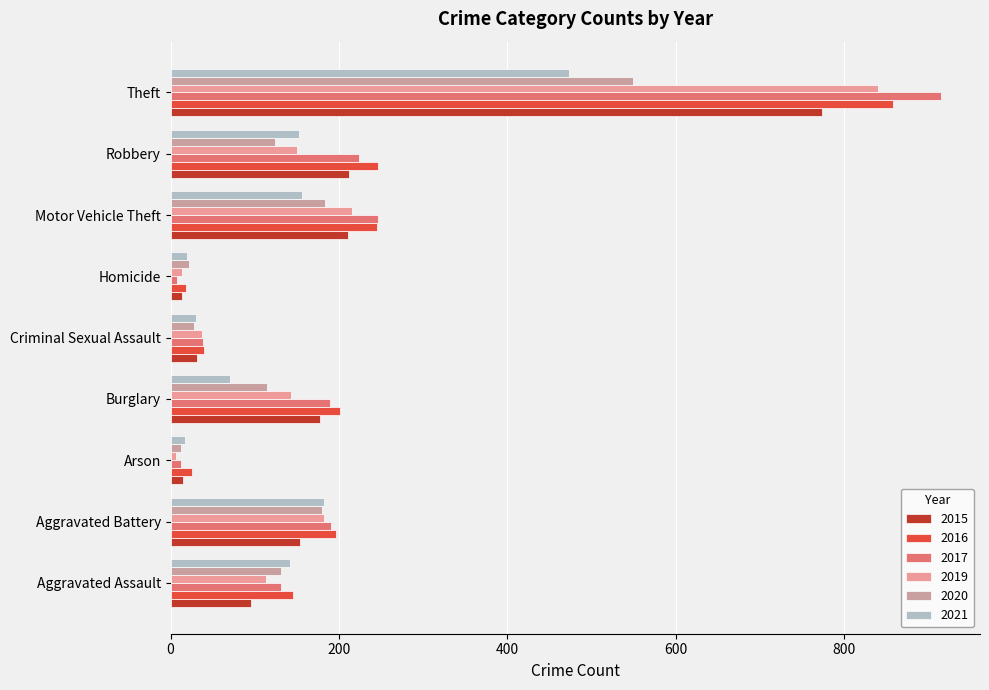

How many values in the 2019 series are below 143?

4